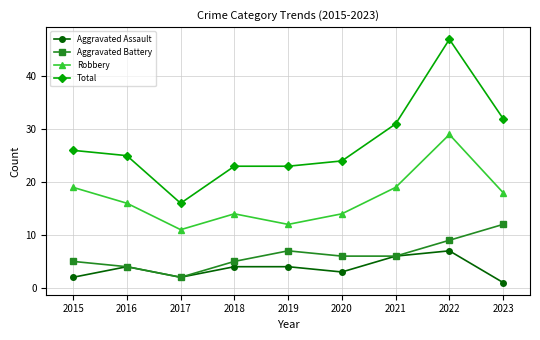

Between 2020 and 2022, which series saw the biggest shift?

Total